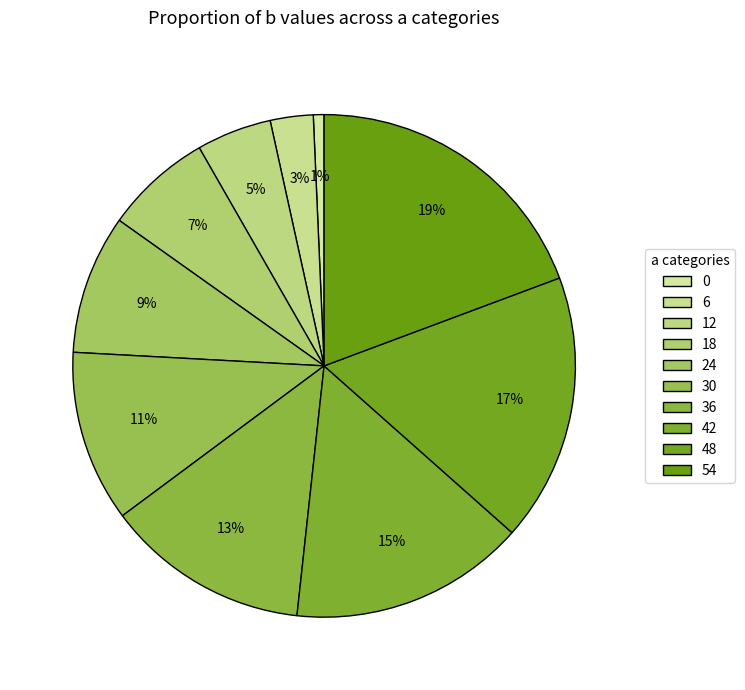

How many slices are in this pie chart?

10